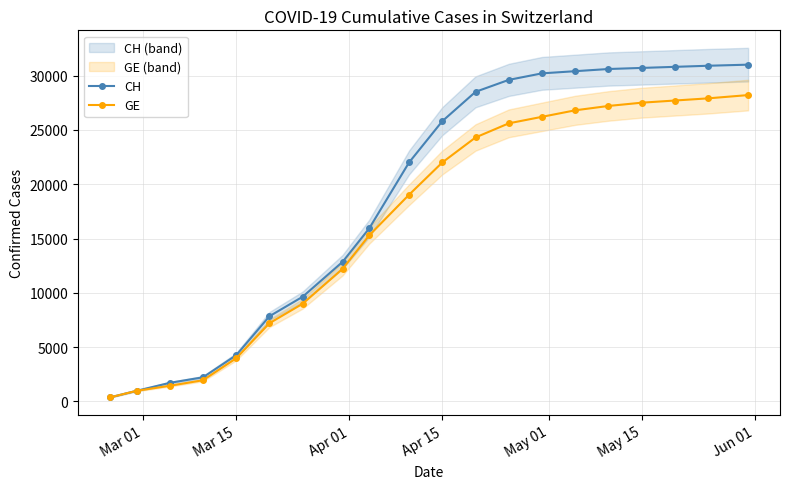

The value of CH at Apr 15 is 480. True or false?

False